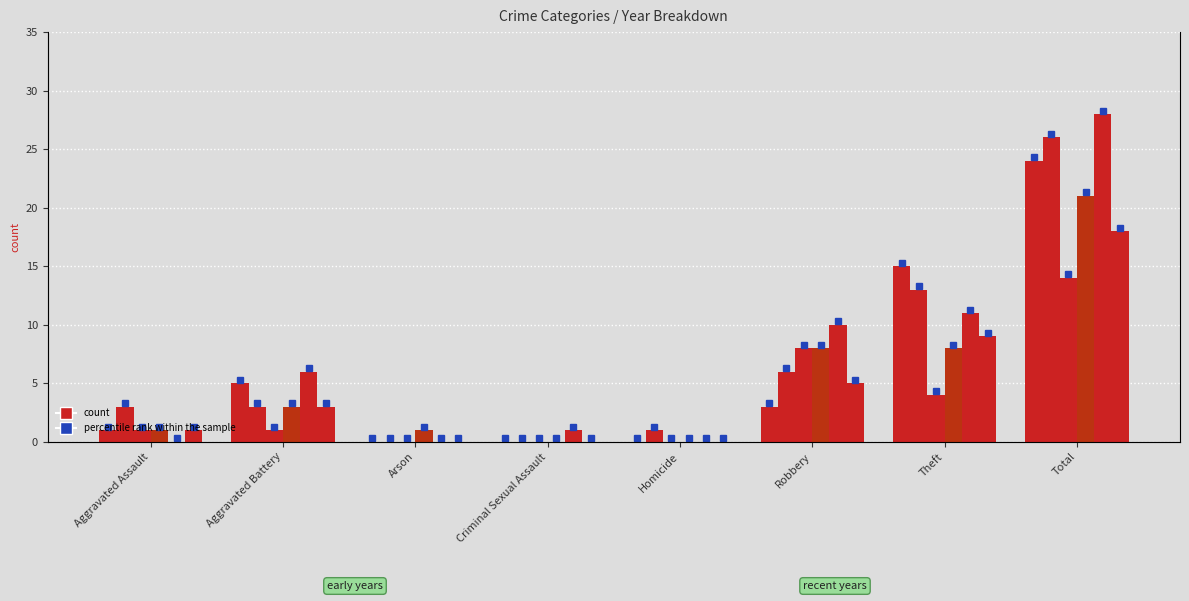

Read the 2020 value at Total.

14